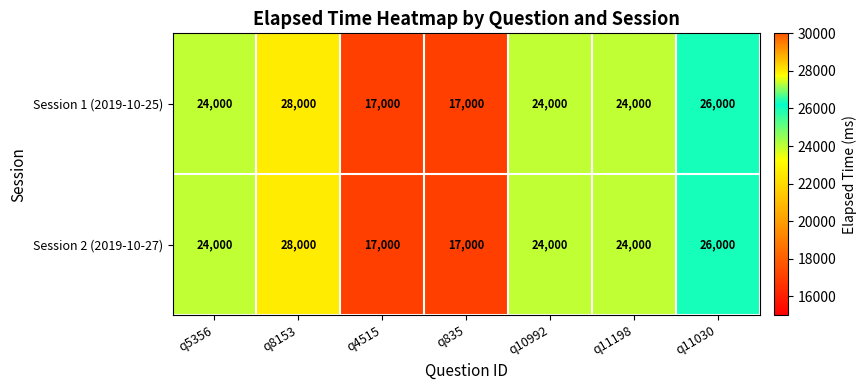

Count the Session 2 (2019-10-27) values in the range 17000 to 26000.

6